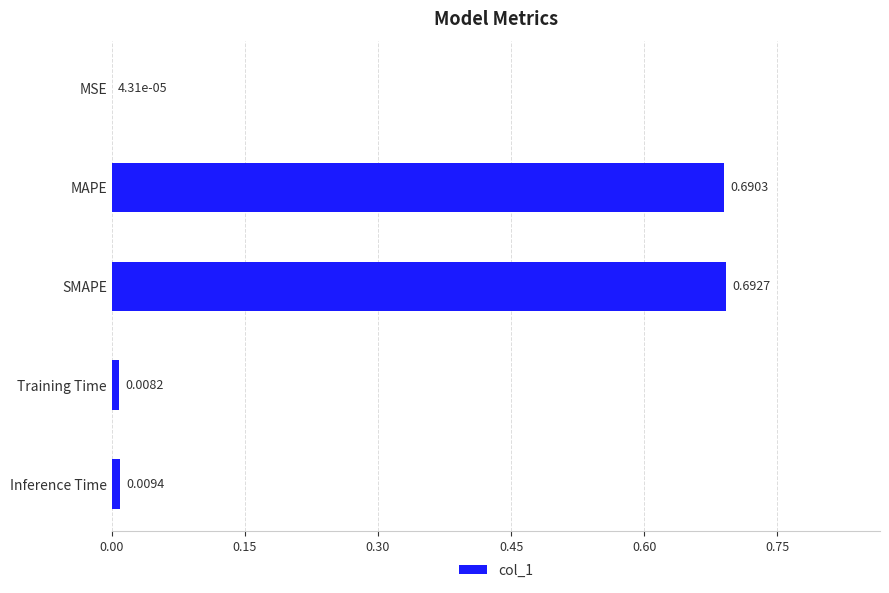

What is the sum of all values?

1.4